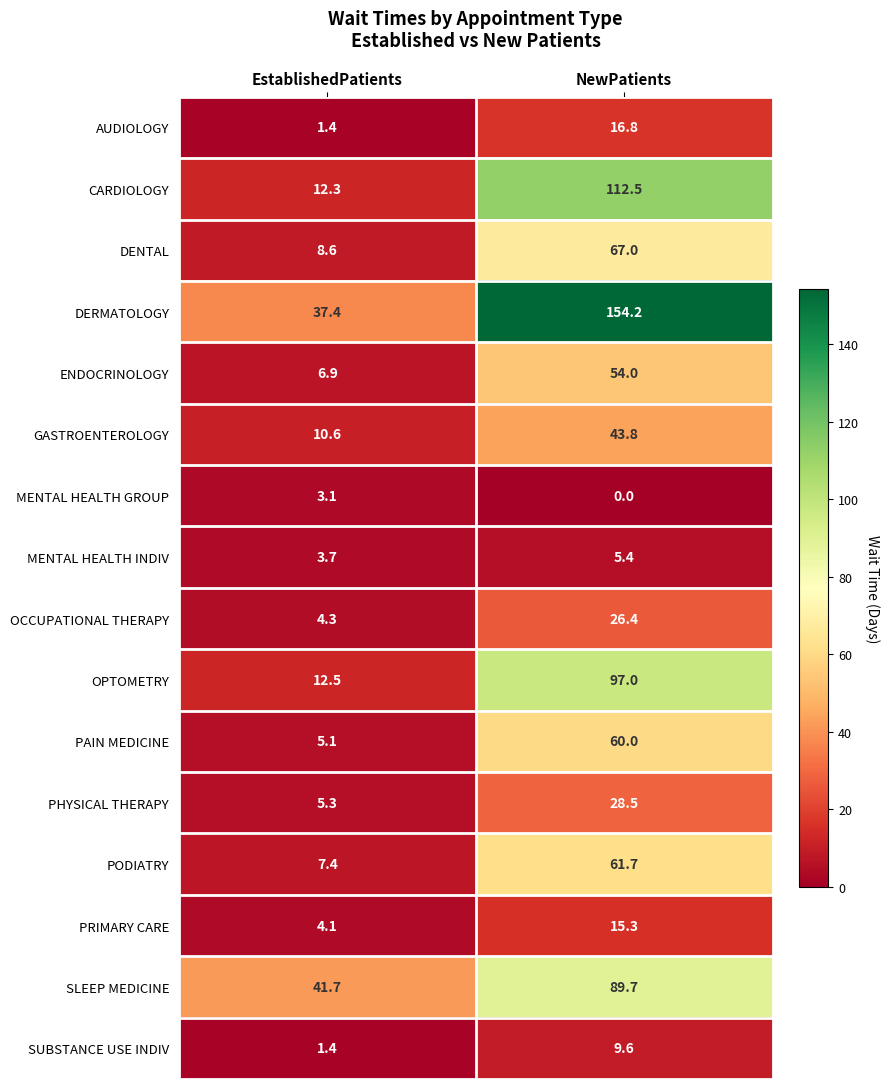

List the labels in order of PHYSICAL THERAPY value, largest first.

NewPatients, EstablishedPatients